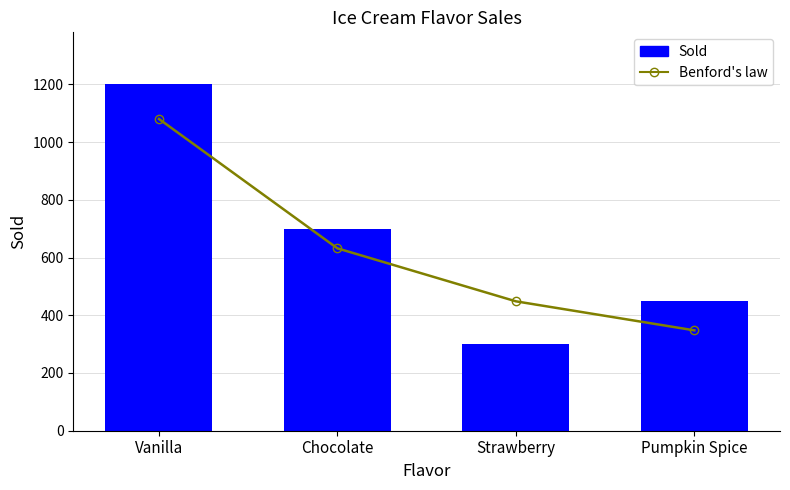

At which label does Benford's law first exceed 631?

Vanilla